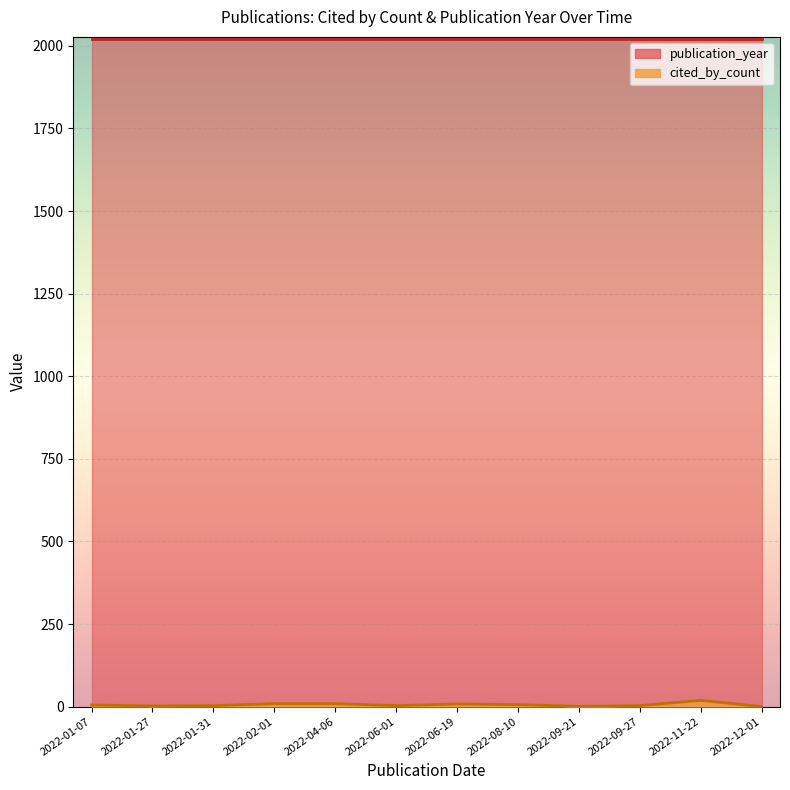

What is the average value of the publication_year series?

2022